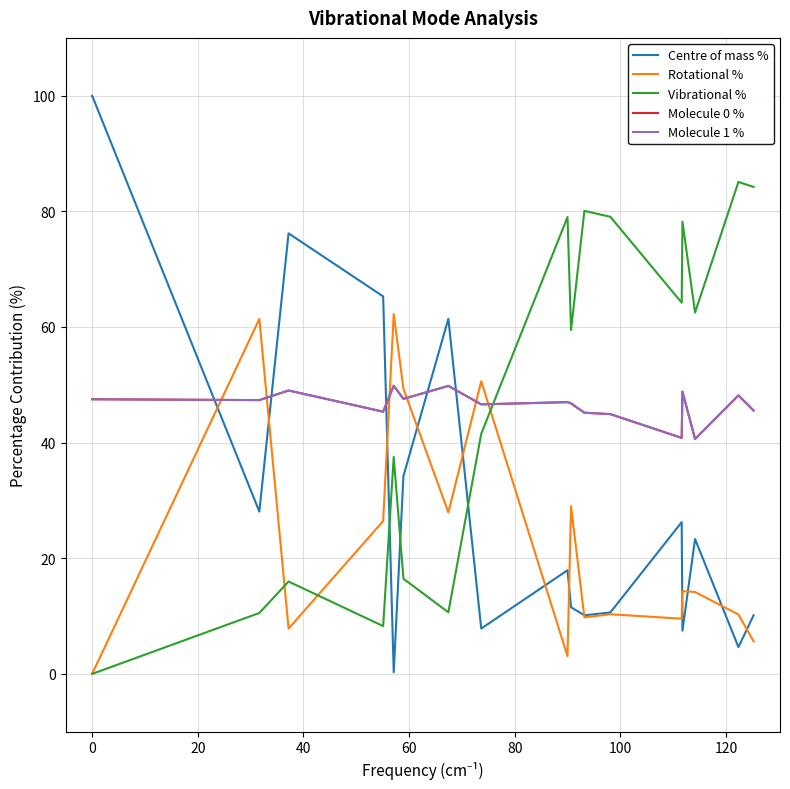

Which series ends up on top after the final intersection of Vibrational % and Molecule 1 %?

Vibrational %